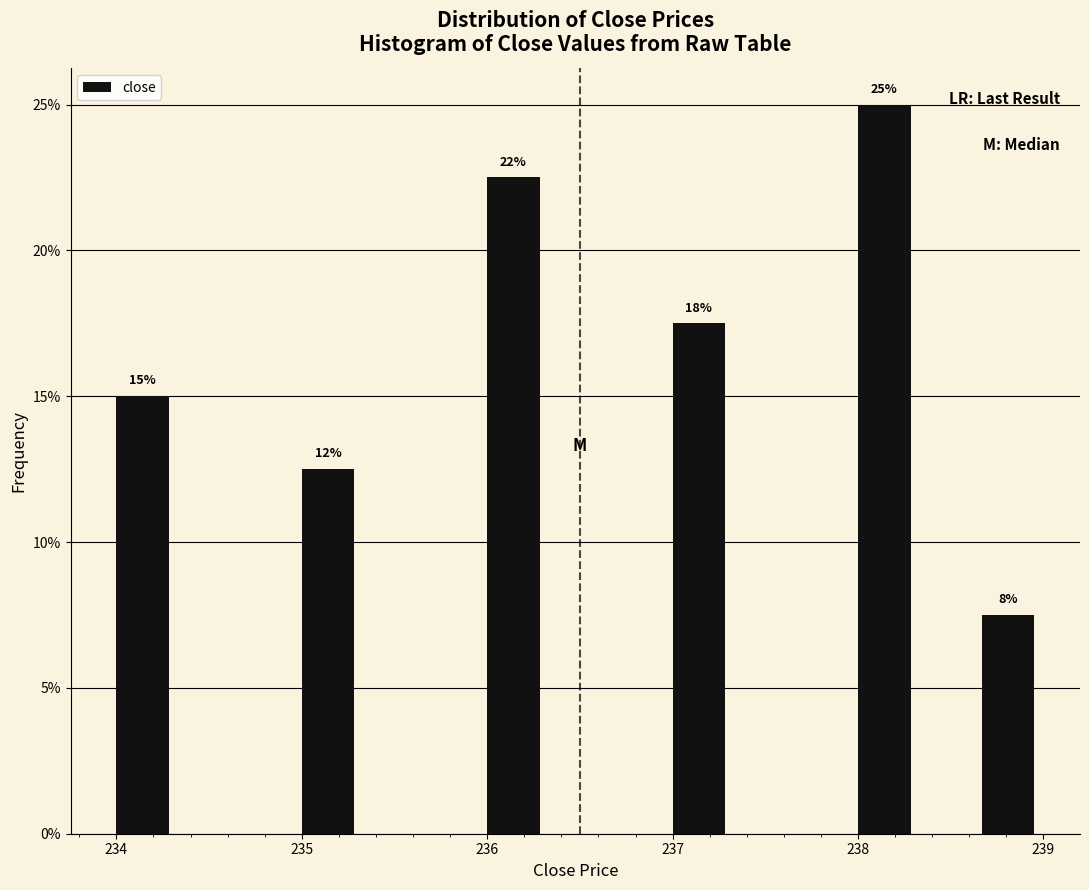

Read against the x-axis, roughly where is the centre of the tallest bar?

238.1